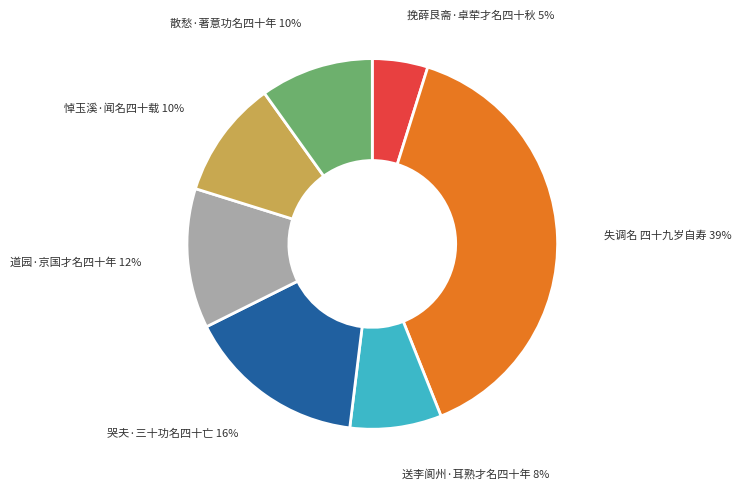

To the nearest percent, what is the combined percentage of 送李阆州·耳熟才名四十年 and 失调名 四十九岁自寿?

47%